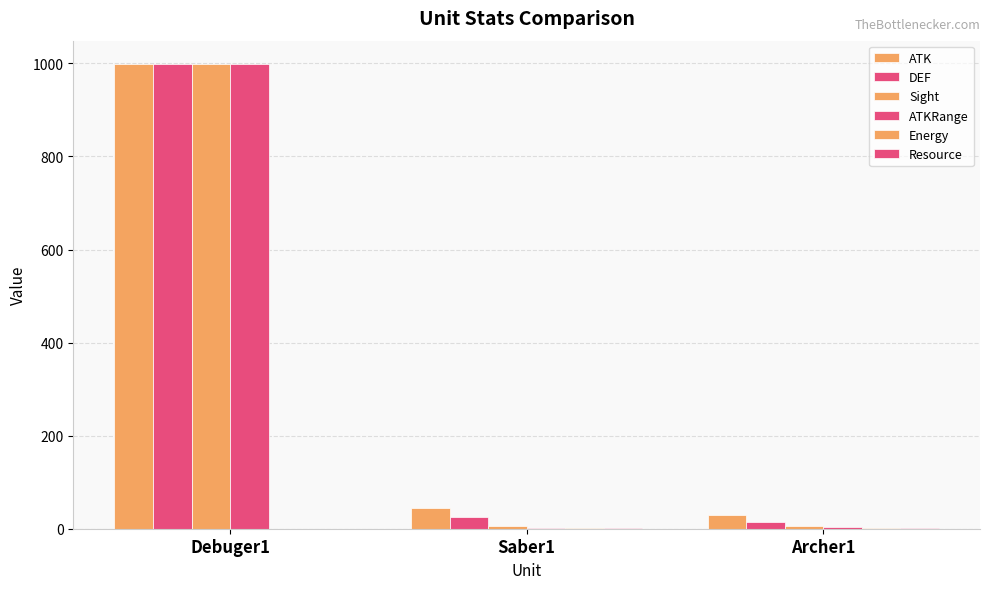

What is the label of the 1st bar from the right?

Archer1